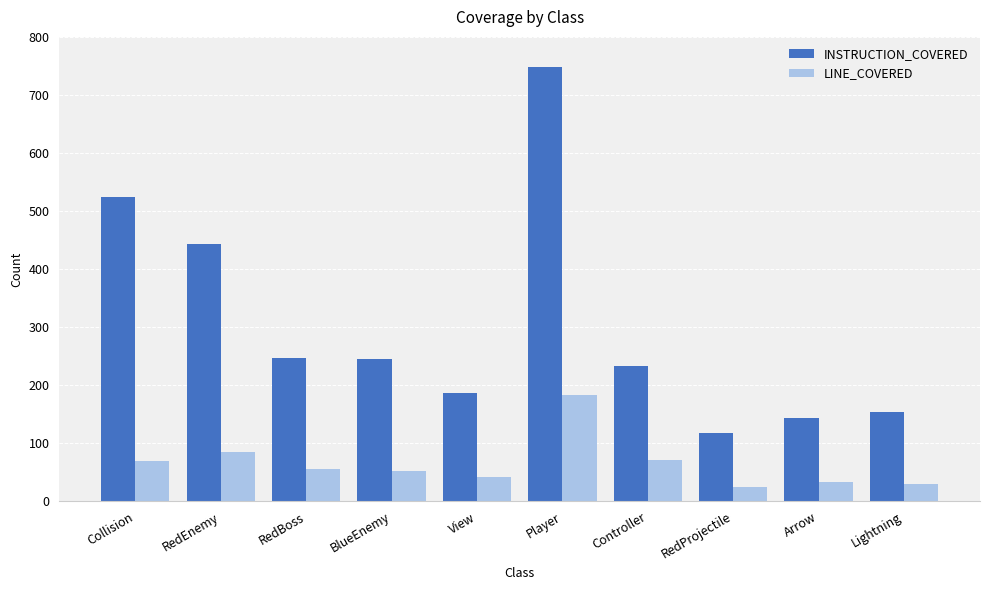

What is the value of the INSTRUCTION_COVERED bar at the 6th from the left?

748